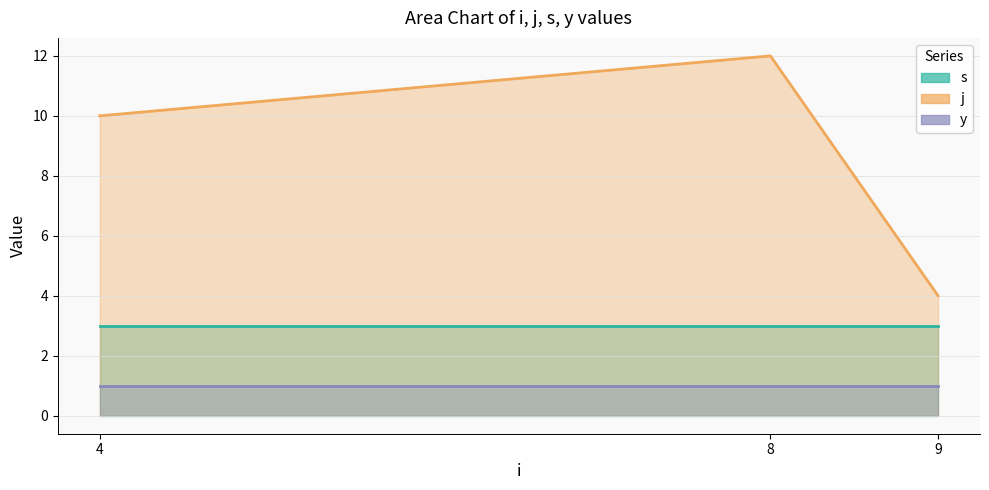

List the series in order of their peak value, lowest first.

y, s, j